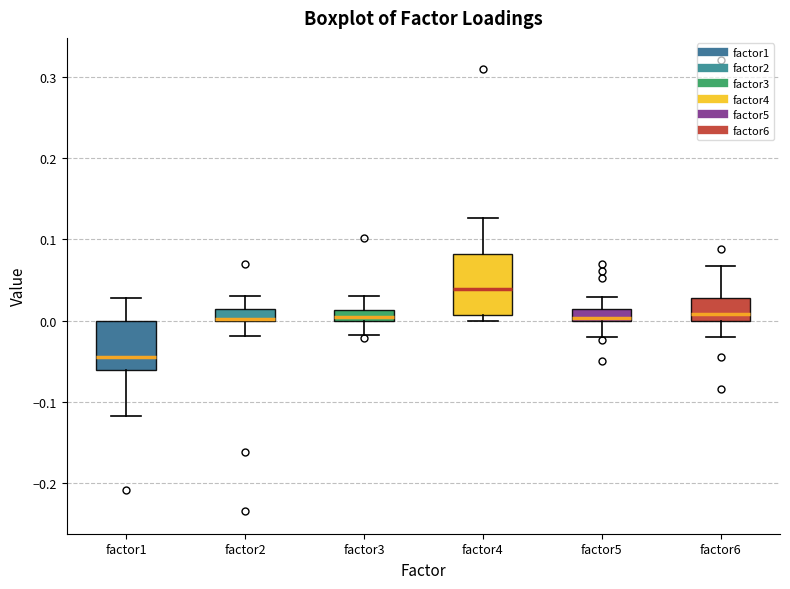

Where is the lower edge of the box for factor2 on the y-axis? The values are not printed on the chart, so give them approximately, as read against the axis.

0.00